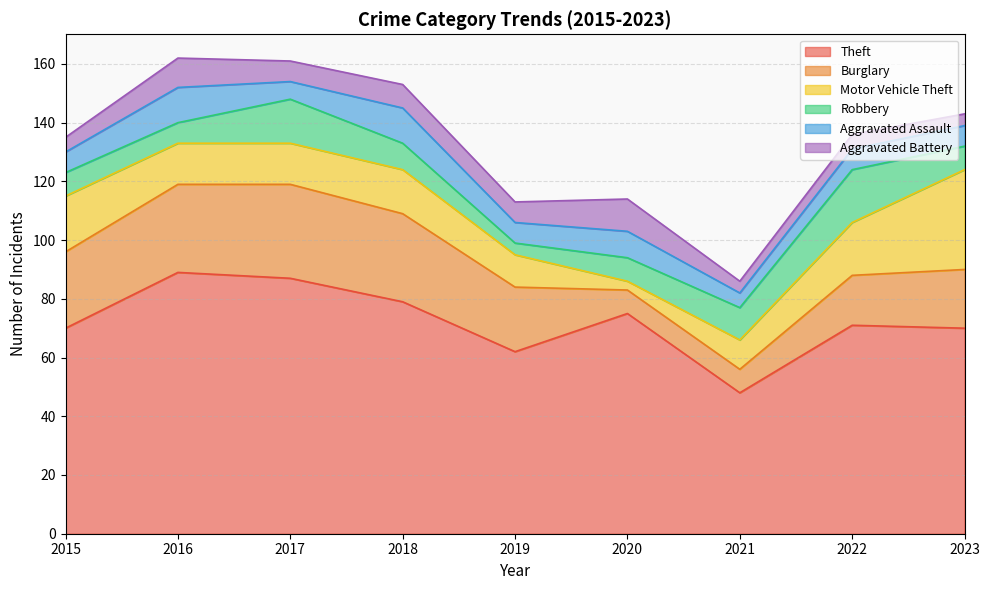

Which category has the highest value in the Burglary series?

2017